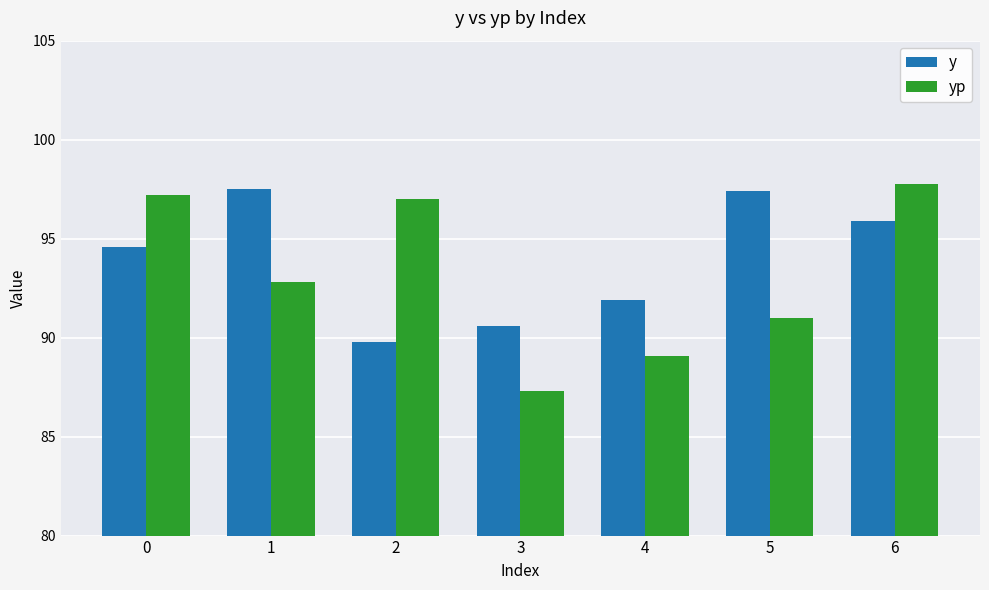

What is the difference between the y values at 0 and 6?

1.3